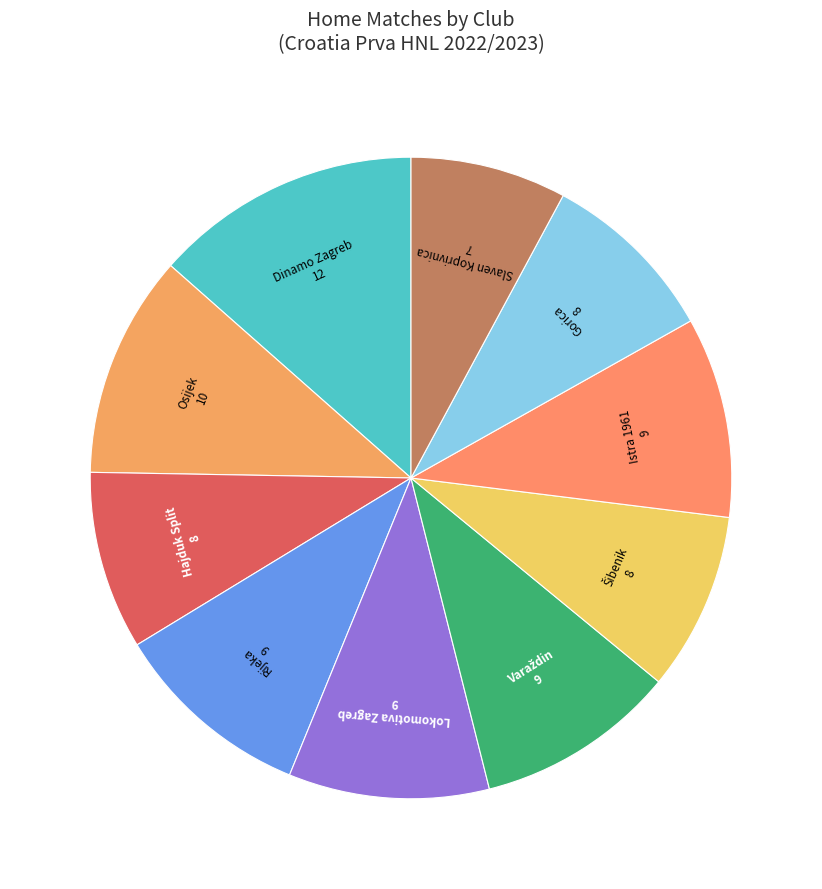

Is the sum of Dinamo Zagreb and Hajduk Split greater than half?

No